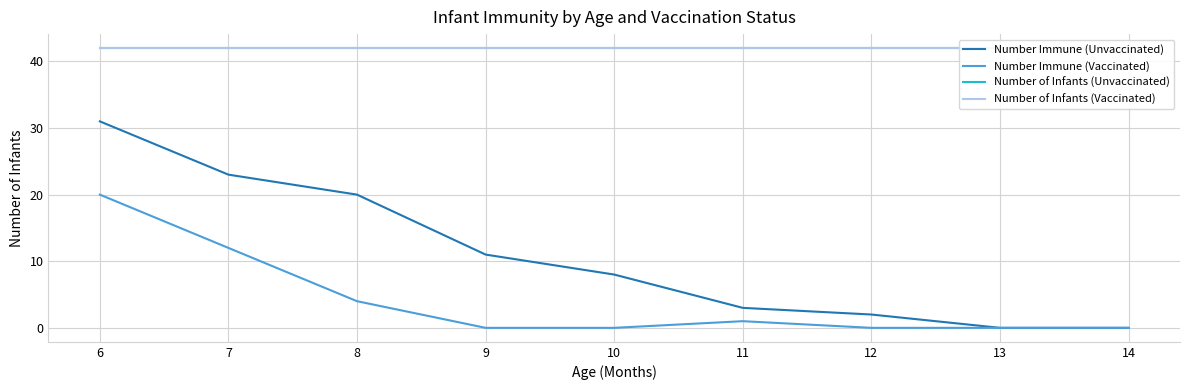

At 8, list the series in order from smallest to largest.

Number Immune (Vaccinated), Number Immune (Unvaccinated), Number of Infants (Unvaccinated), Number of Infants (Vaccinated)